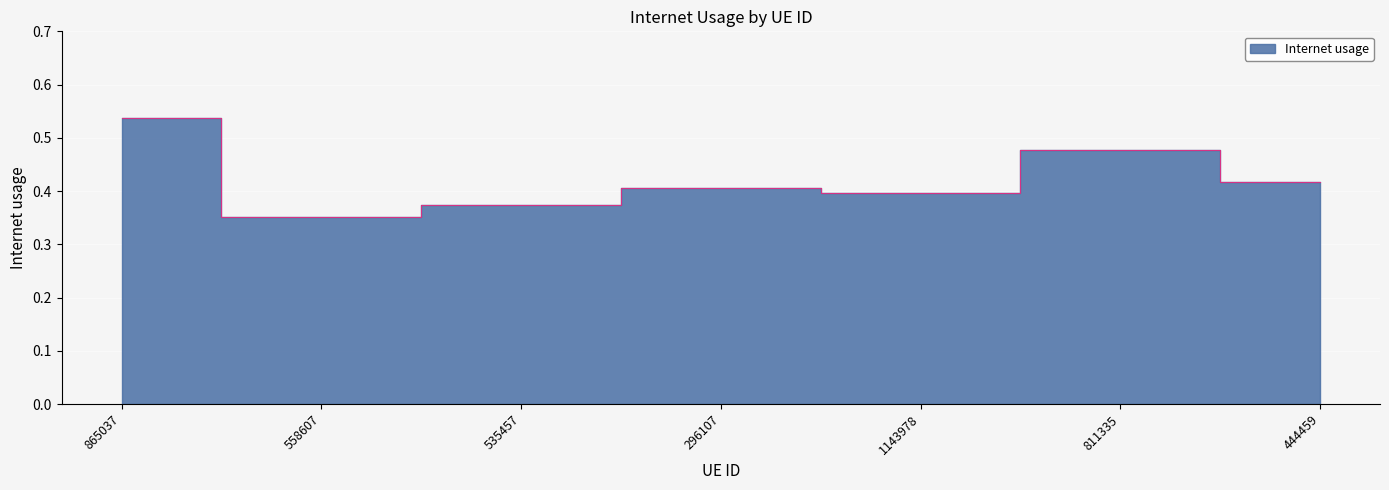

What position from the right is 296107?

4